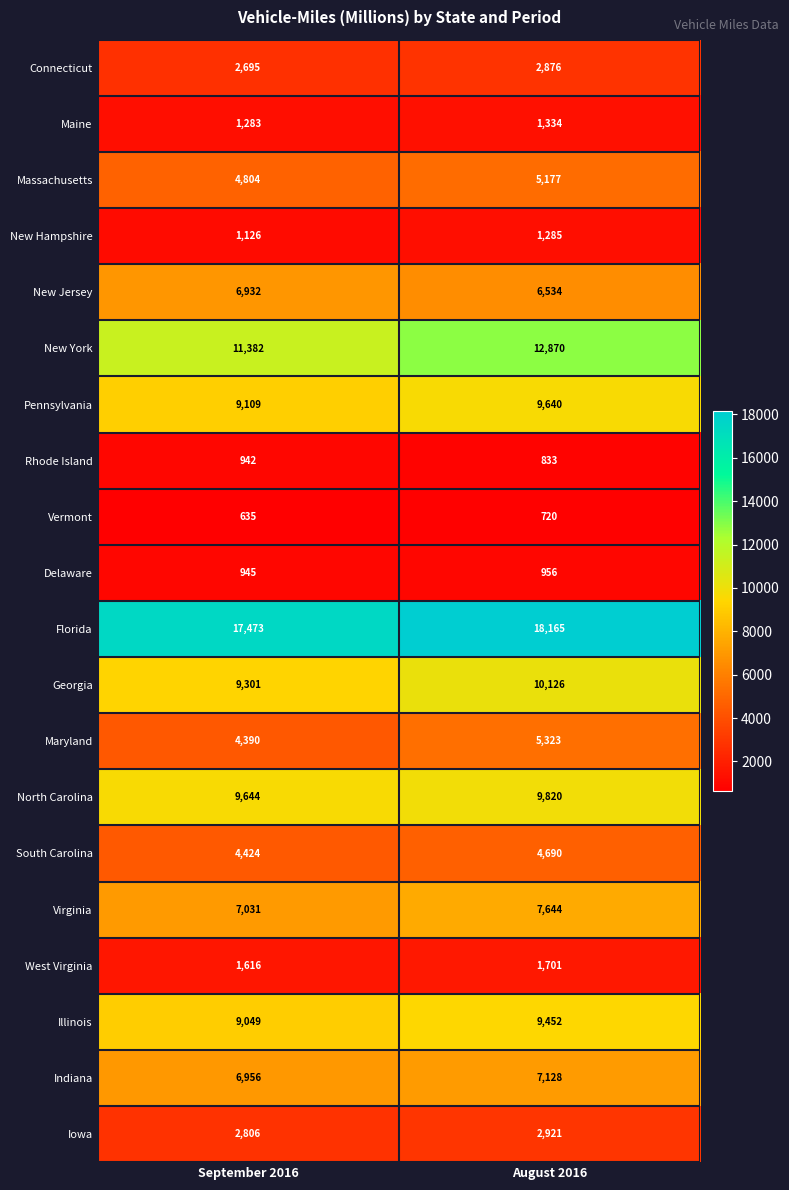

Between September 2016 and August 2016, which series saw the biggest shift?

New York